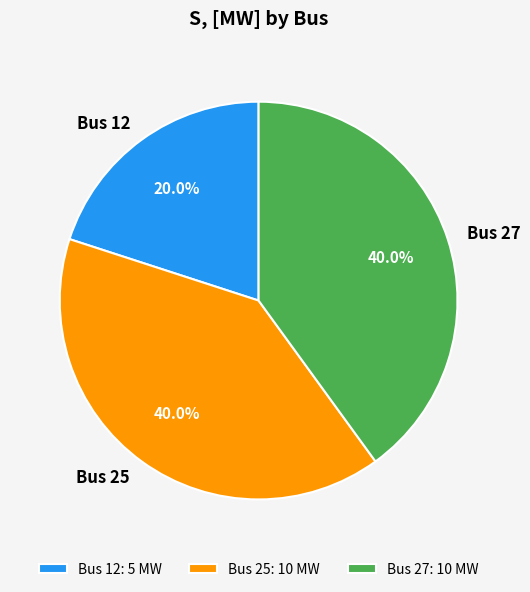

Between Bus 27 and Bus 12, which is larger?

Bus 27